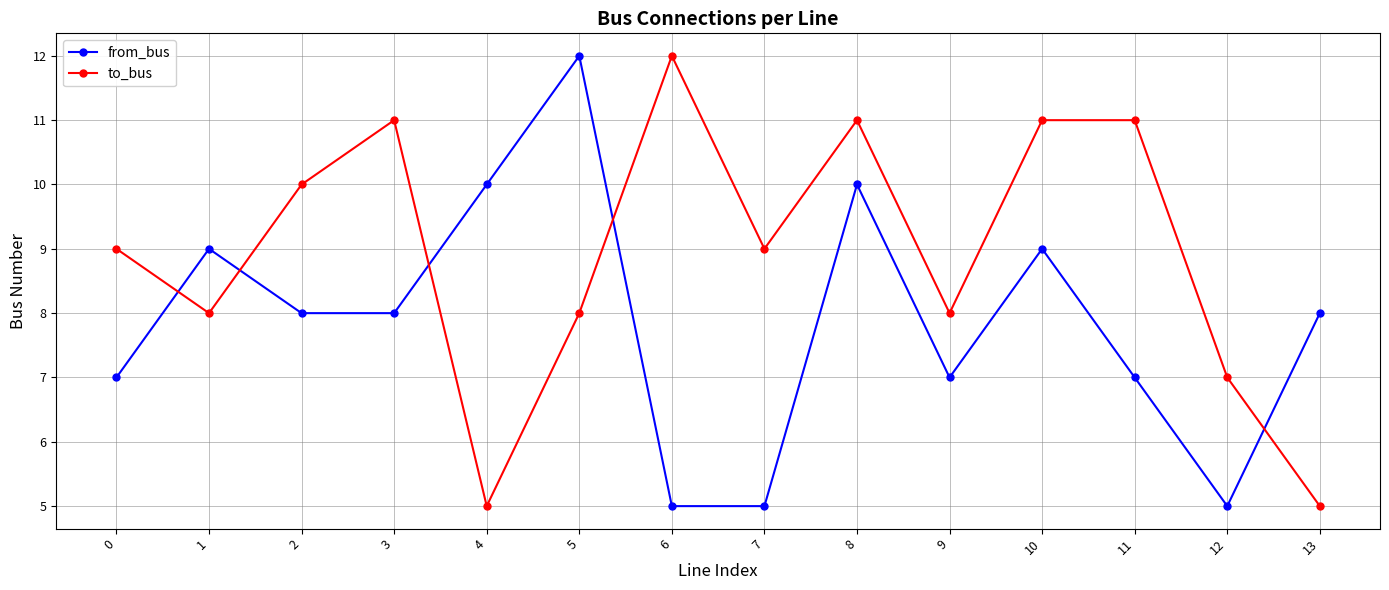

What is the maximum value for to_bus?

12